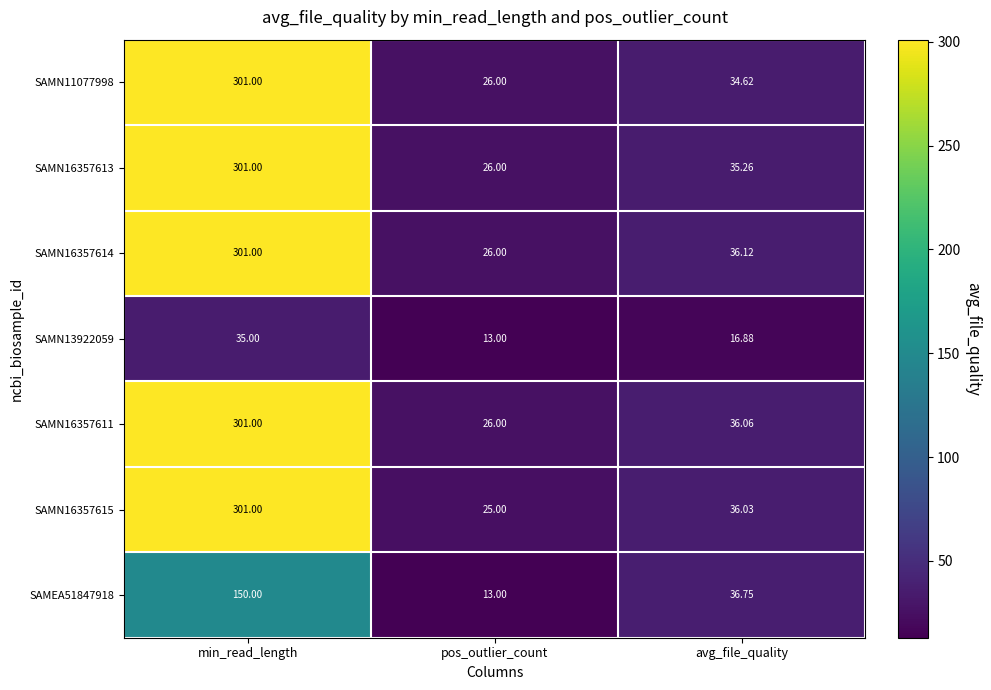

List the labels in order of SAMN16357615 value, smallest first.

pos_outlier_count, avg_file_quality, min_read_length